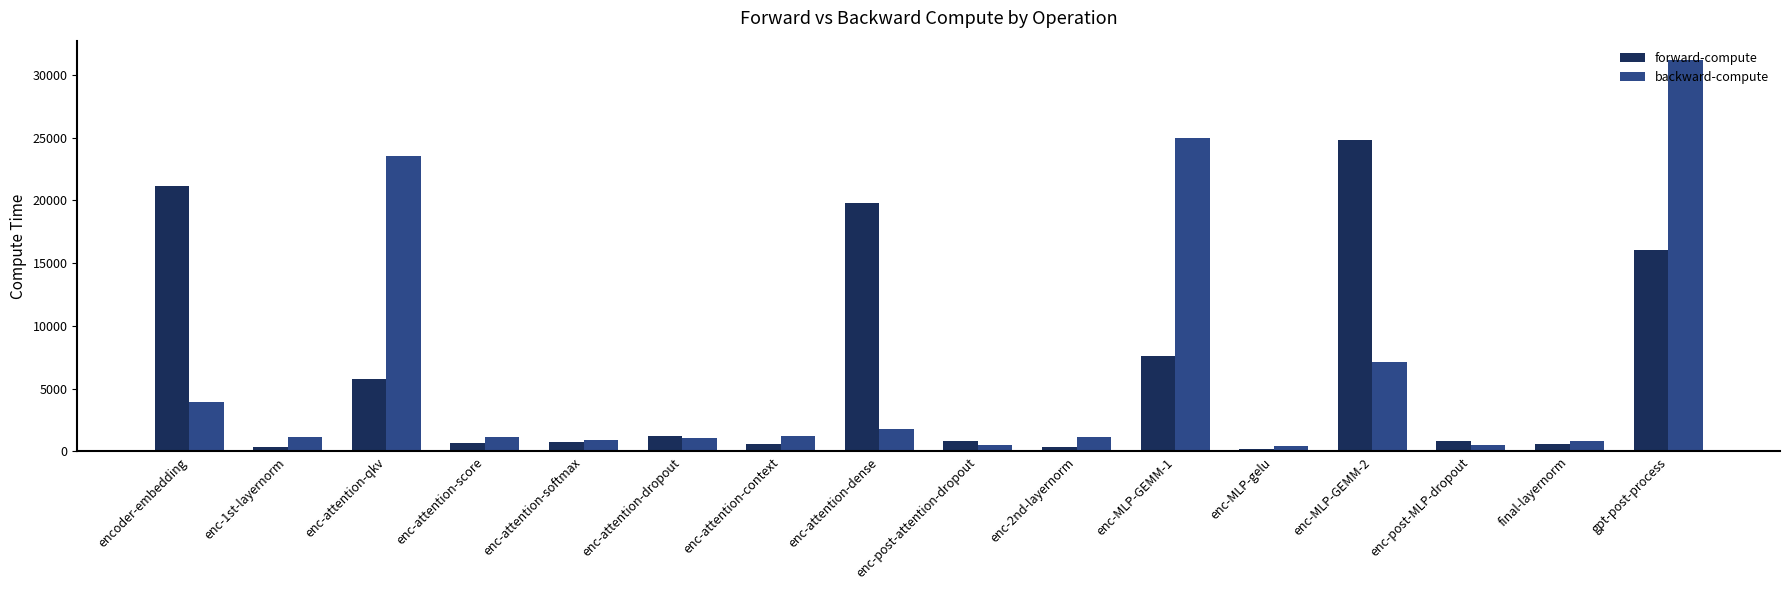

At which category is the sum across all series the highest?

gpt-post-process